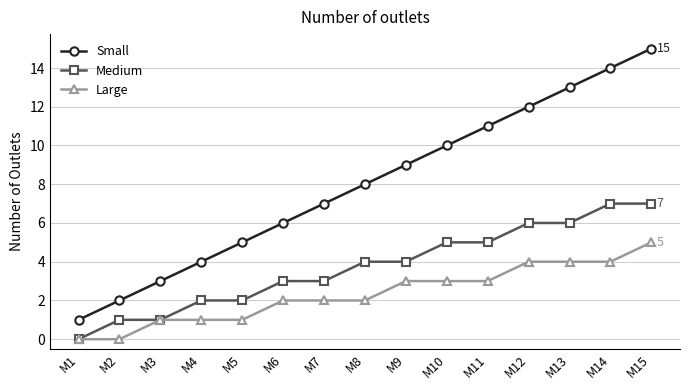

Does the chart have visible grid lines?

Yes